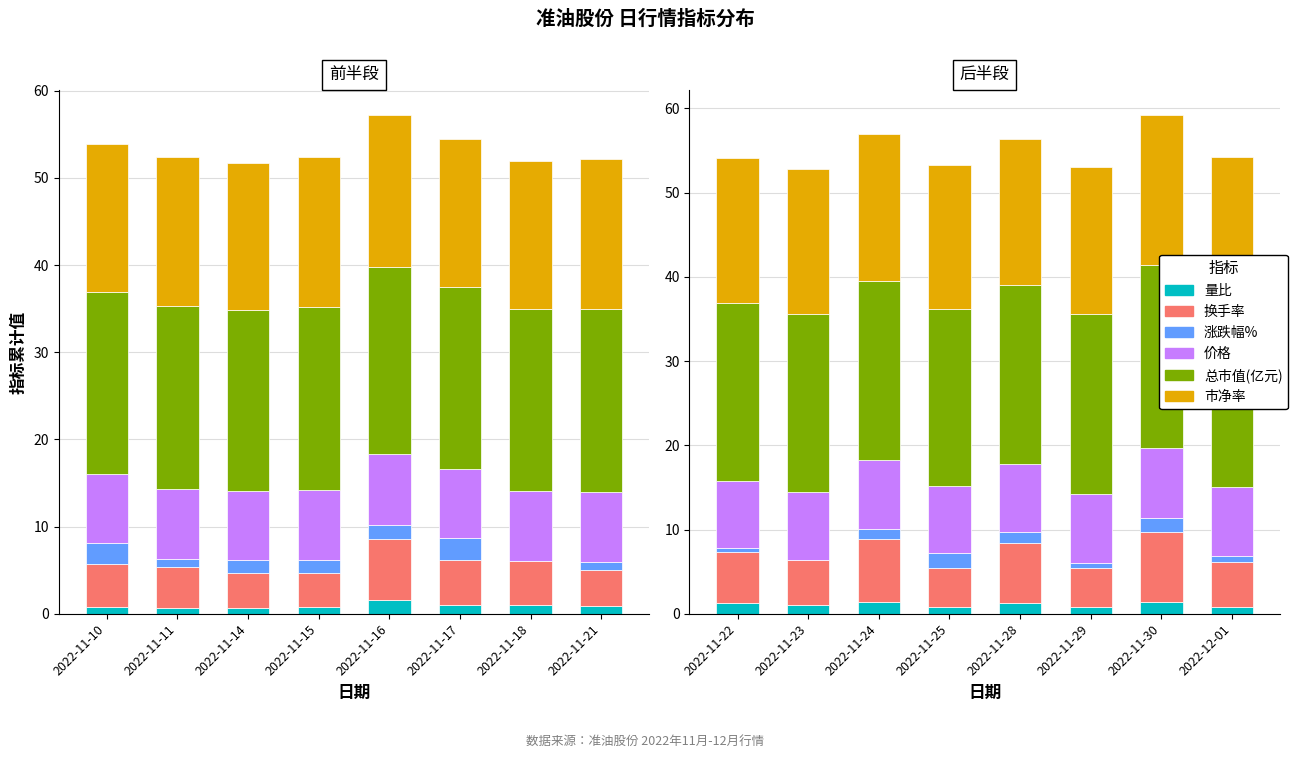

Which series has the widest spread of values?

换手率